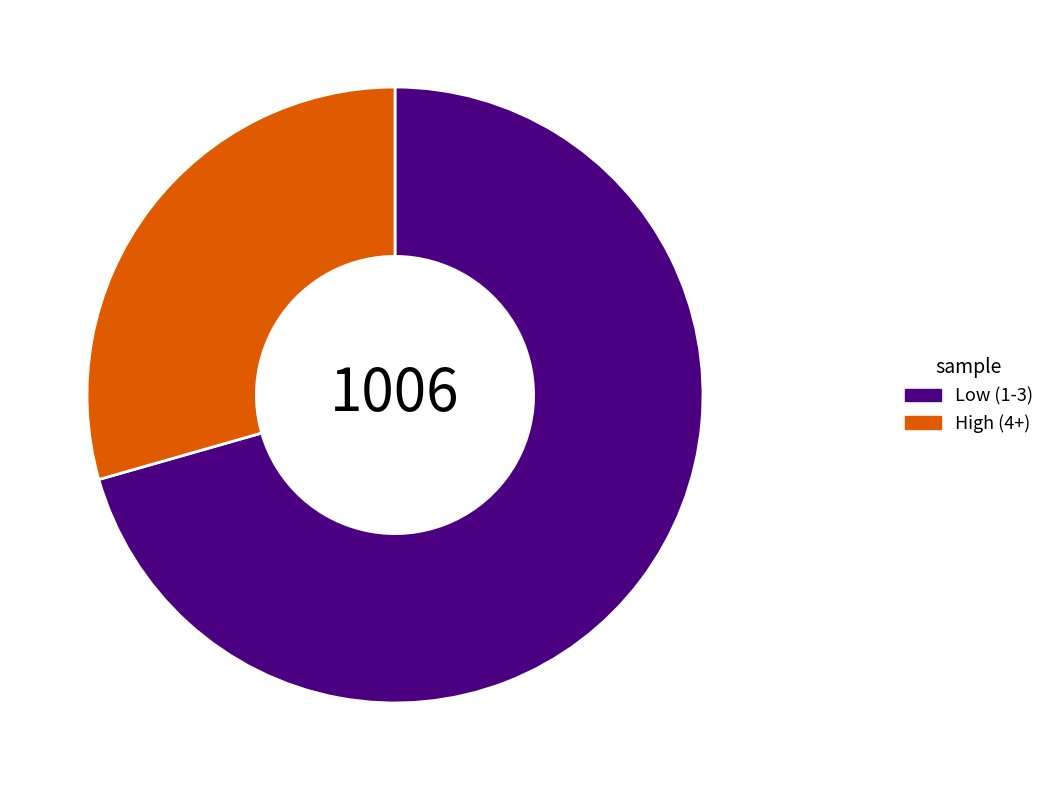

Rank the categories by value from highest to lowest.

Low (1-3), High (4+)